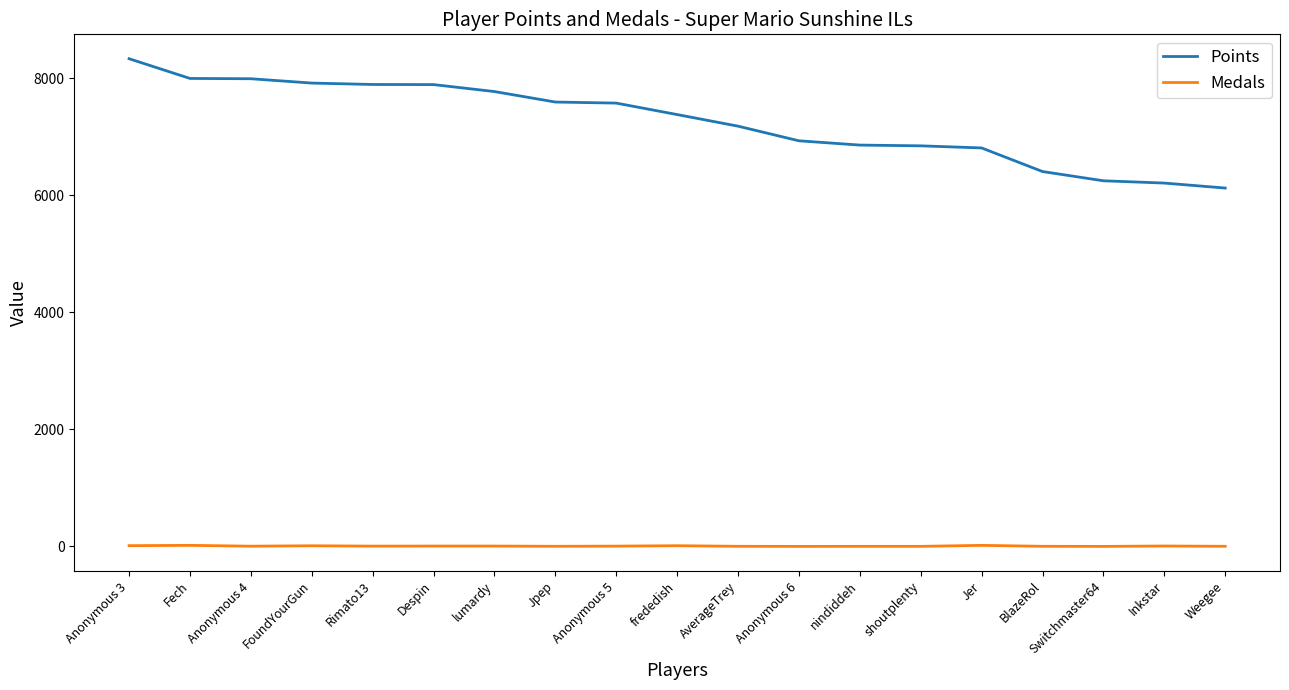

What is the maximum value for Points?

8331